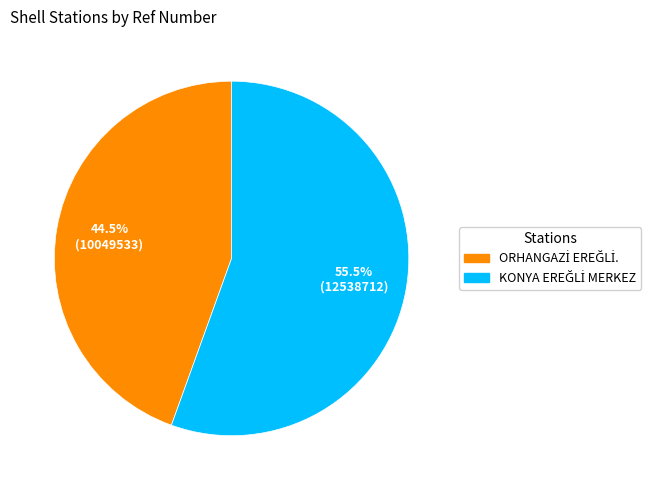

Is there a majority slice in this chart?

Yes